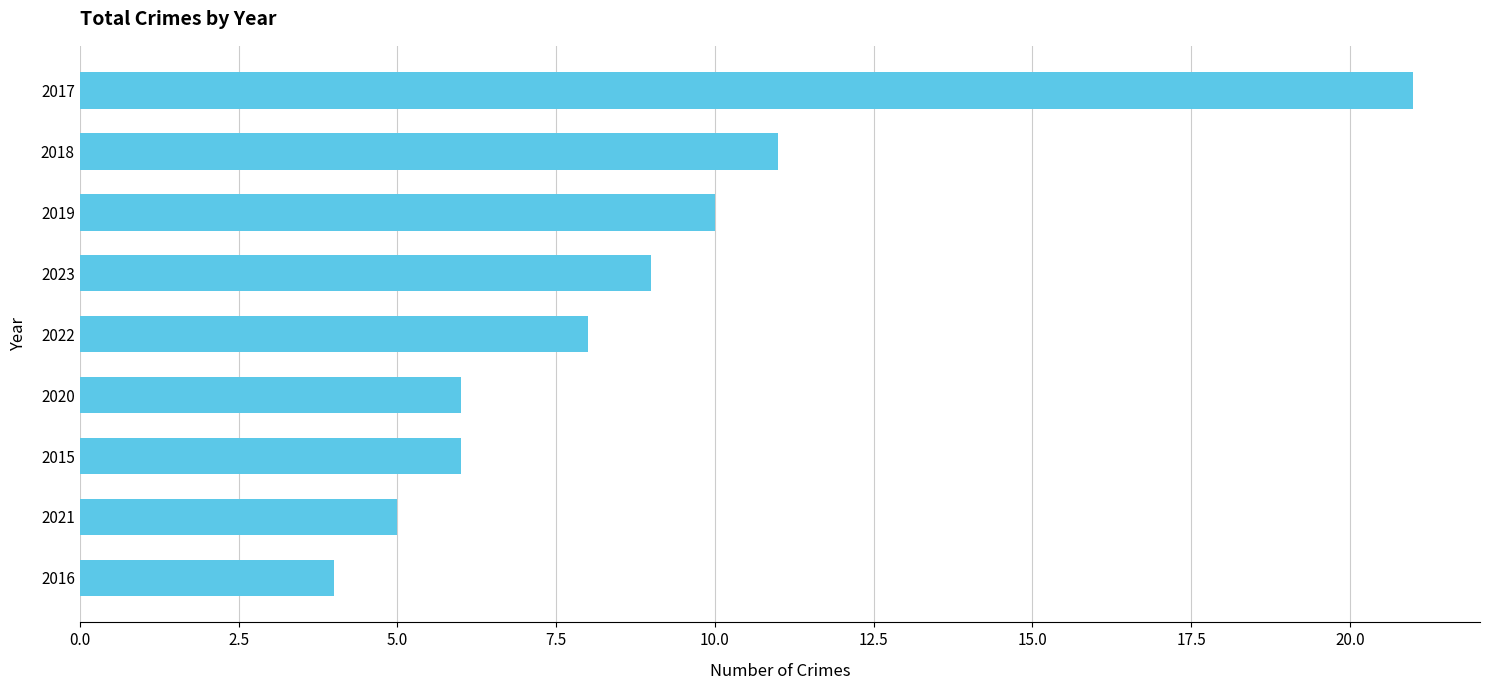

What is the label of the 7th bar from the bottom?

2019